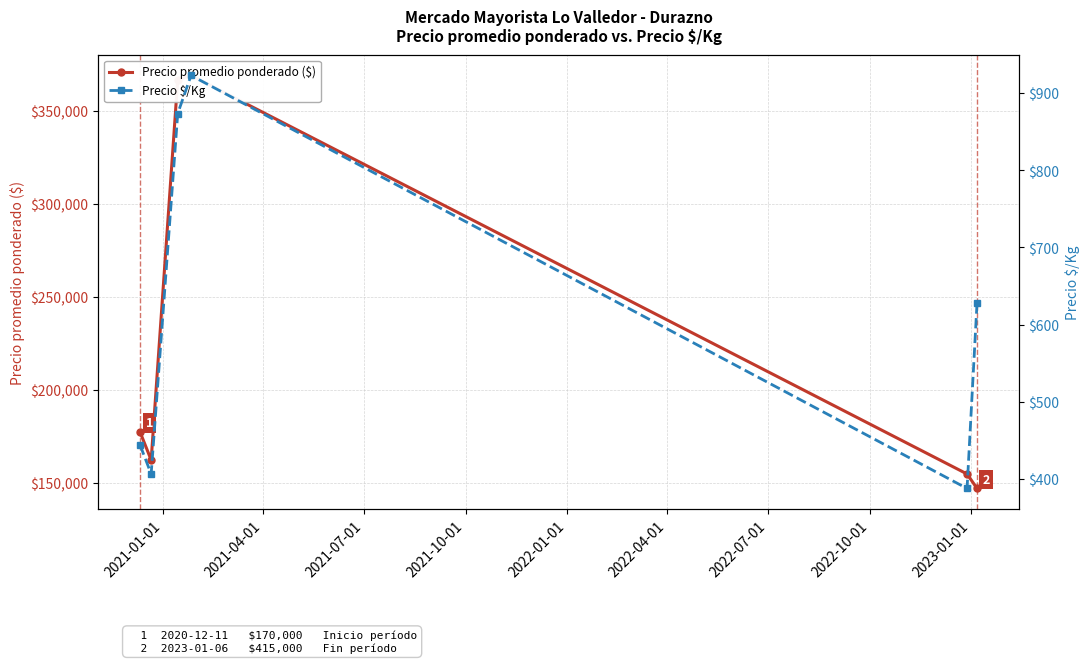

What is the minimum value for Precio $/Kg?

387.5